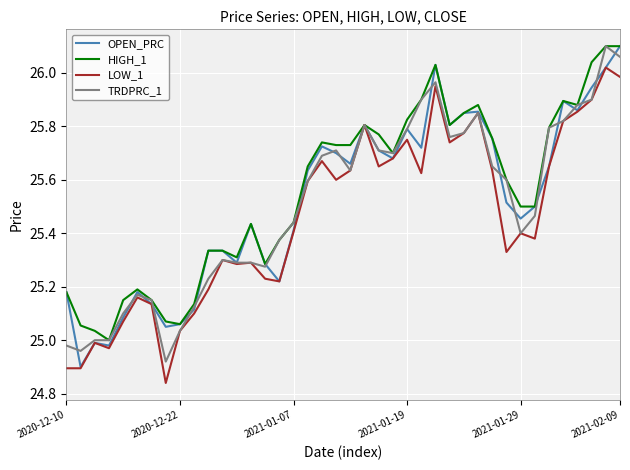

How many lines are shown in the chart?

4